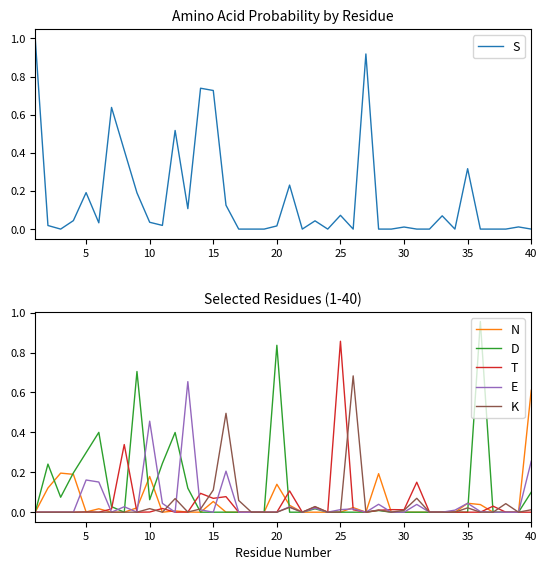

The value of S at 40 is -0.5. True or false?

False